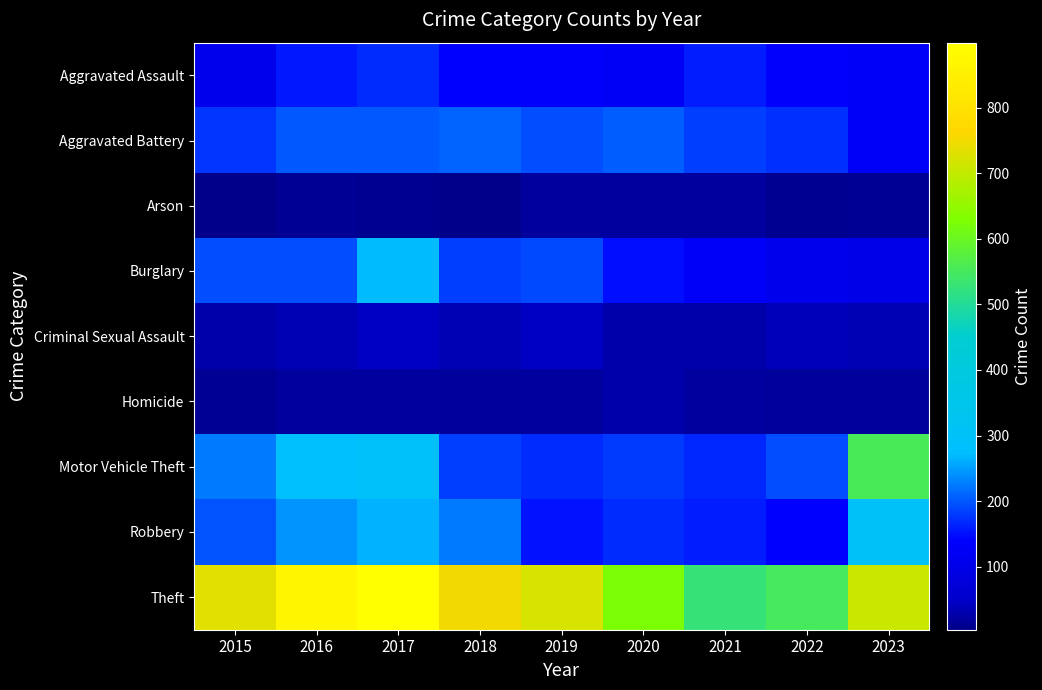

Reading left to right, what are all the values shown in this chart?

Aggravated Assault: 2015=108	2016=155	2017=171	2018=139	2019=136	2020=125	2021=158	2022=135	2023=127
Aggravated Battery: 2015=178	2016=203	2017=200	2018=208	2019=193	2020=206	2021=183	2022=173	2023=129
Arson: 2015=6	2016=11	2017=9	2018=4	2019=19	2020=19	2021=19	2022=8	2023=11
Burglary: 2015=196	2016=194	2017=272	2018=183	2019=192	2020=149	2021=128	2022=108	2023=101
Criminal Sexual Assault: 2015=28	2016=32	2017=43	2018=35	2019=45	2020=27	2021=27	2022=36	2023=33
Homicide: 2015=12	2016=18	2017=20	2018=15	2019=18	2020=27	2021=20	2022=17	2023=16
Motor Vehicle Theft: 2015=226	2016=280	2017=292	2018=184	2019=171	2020=180	2021=165	2022=193	2023=554
Robbery: 2015=197	2016=244	2017=265	2018=227	2019=153	2020=170	2021=160	2022=137	2023=298
Theft: 2015=732	2016=867	2017=899	2018=750	2019=723	2020=624	2021=527	2022=552	2023=709